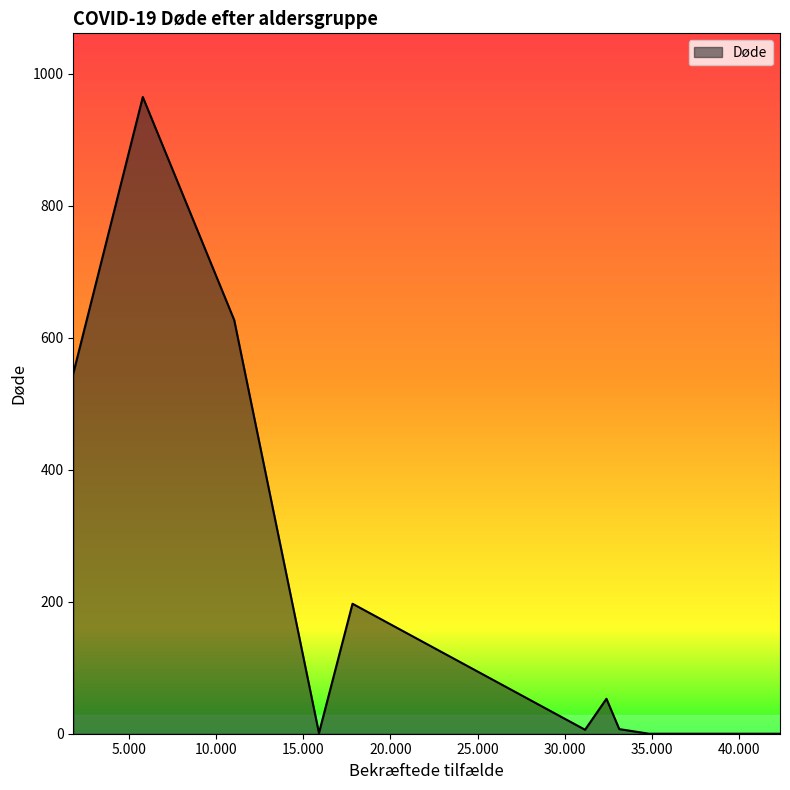

How many lines are shown in the chart?

1